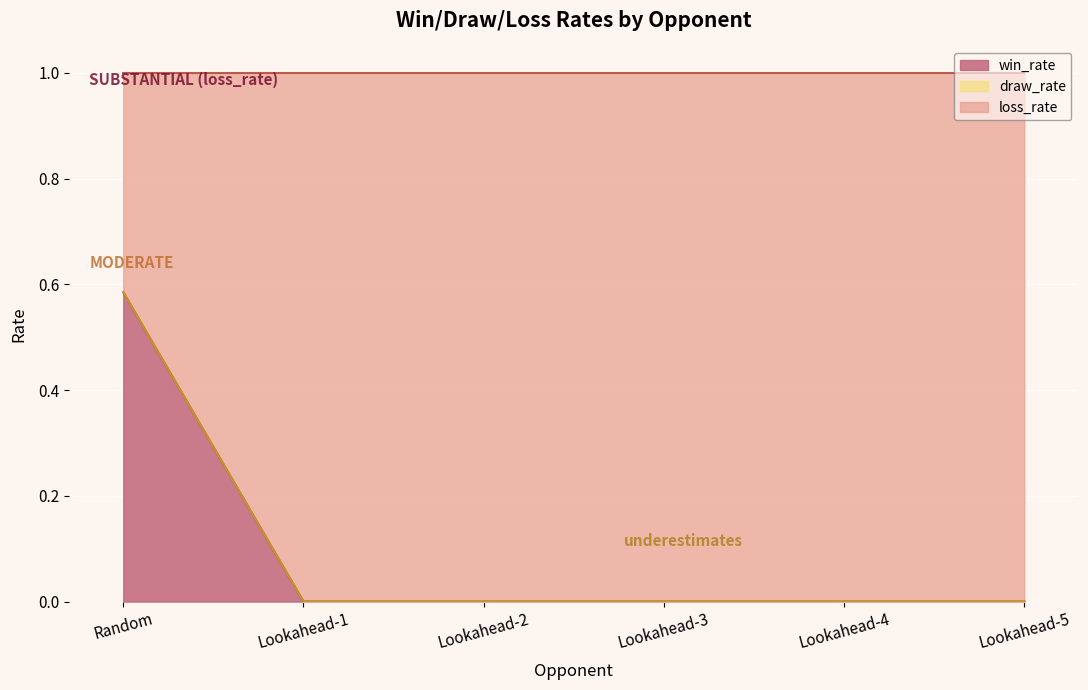

What is the label of the 1st point from the left?

Random